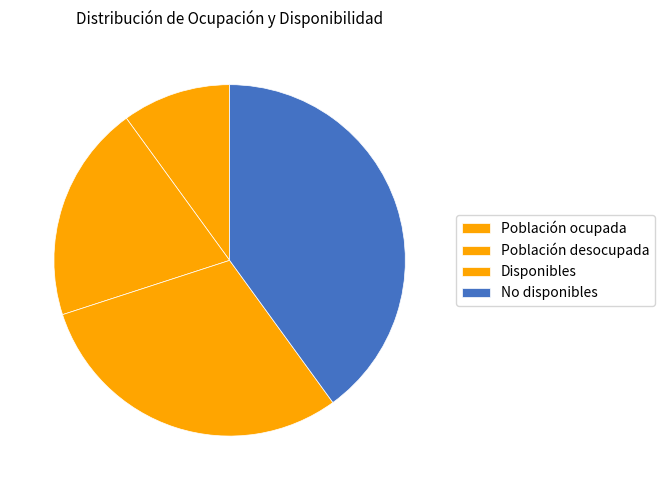

Is it true that Población ocupada is 10% of the pie?

True